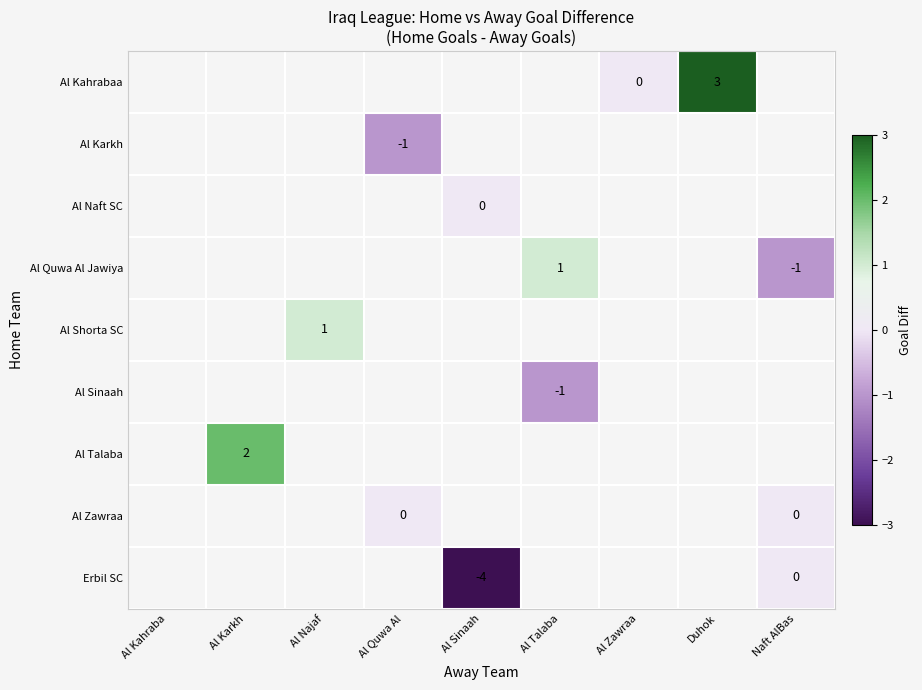

Between Al Najaf and Duhok, which is larger?

Duhok